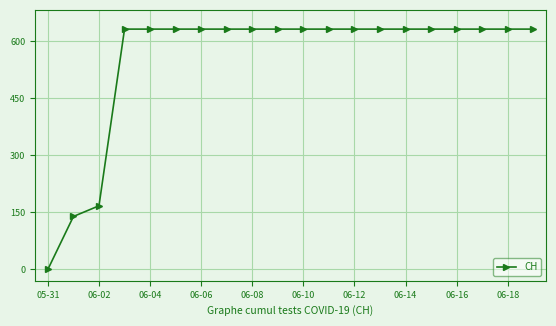

Reading left to right, what are all the values shown in this chart?

0	139	167	631	631	631	631	631	631	631	631	631	631	631	631	631	631	631	631	631